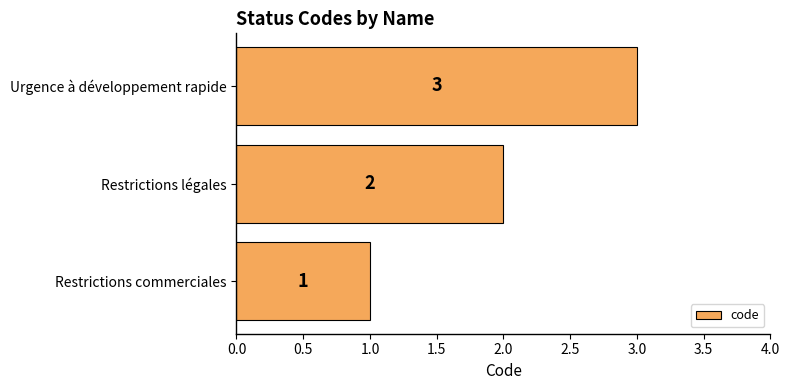

What is the sum of all values?

6